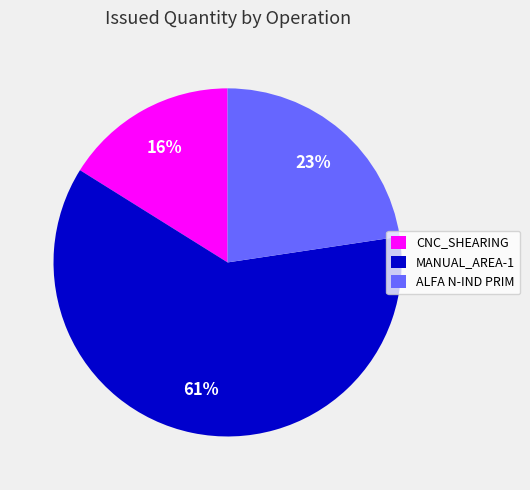

Rank the categories by value from lowest to highest.

CNC_SHEARING, ALFA N-IND PRIM, MANUAL_AREA-1